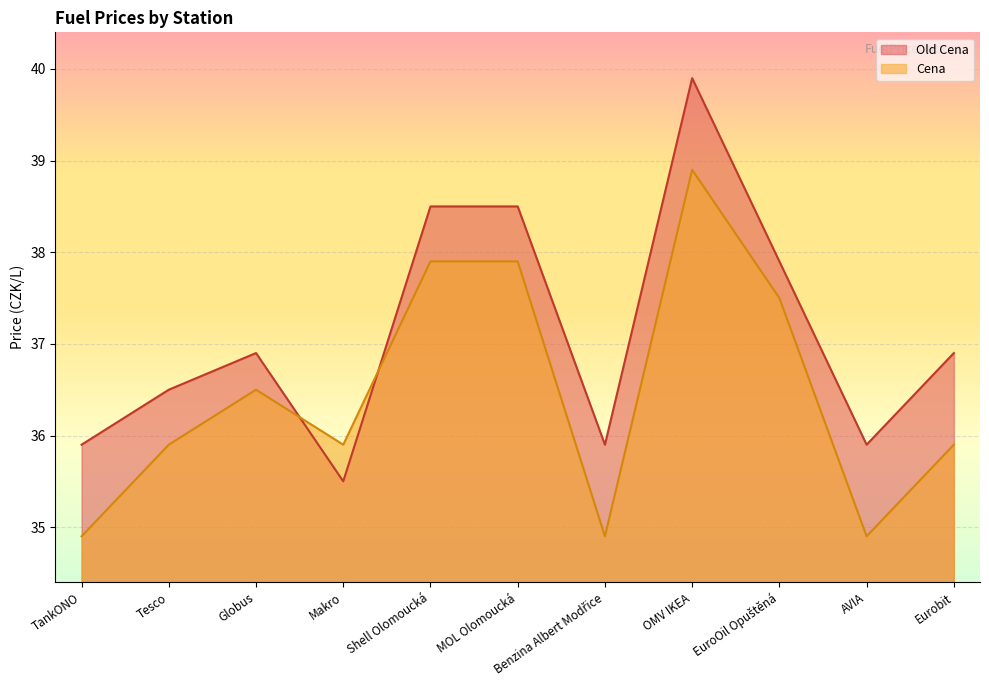

Between which two adjacent categories do Old Cena and Cena first intersect?

Globus and Makro